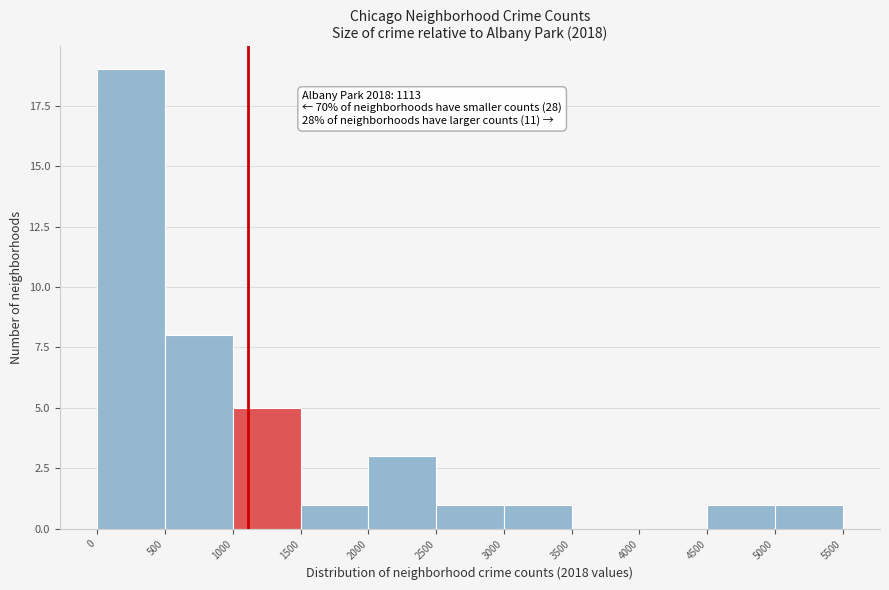

Which range on the x-axis has the tallest bar?

0 to 500